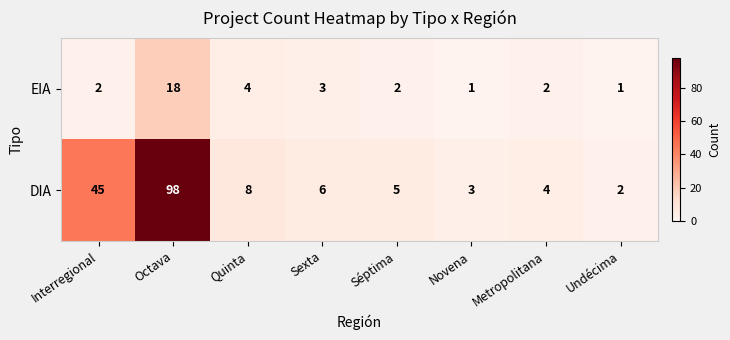

What is the difference between the maximum and minimum values in the EIA series?

17